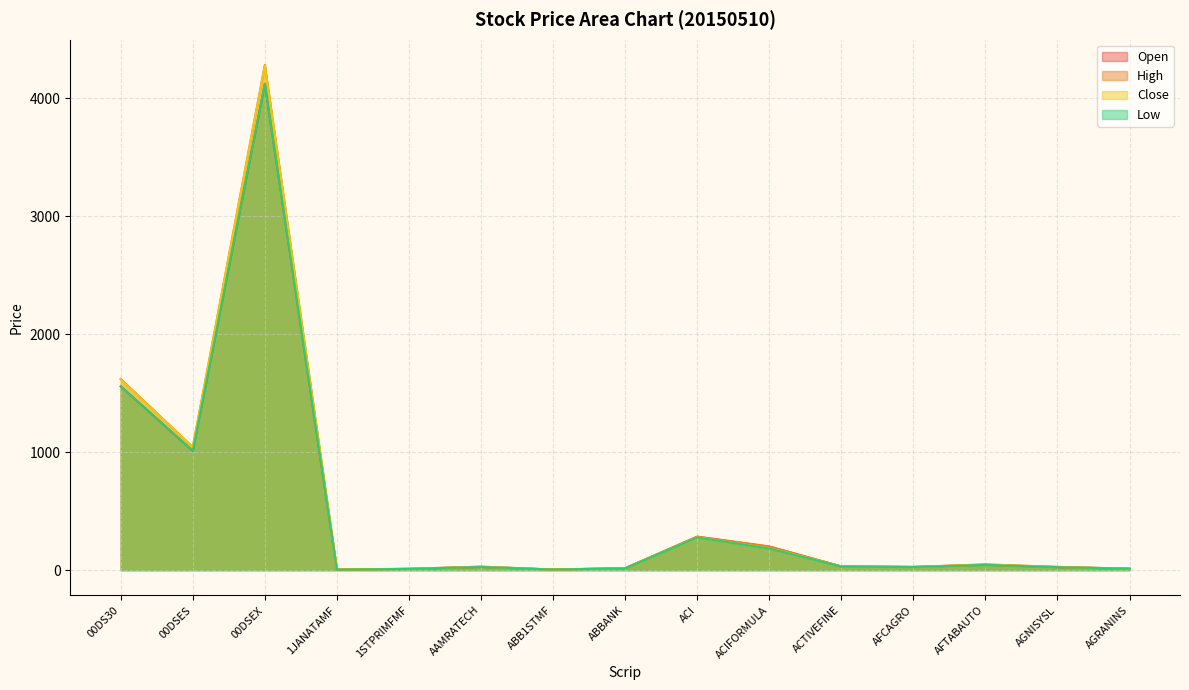

Count the number of data series in this chart.

4